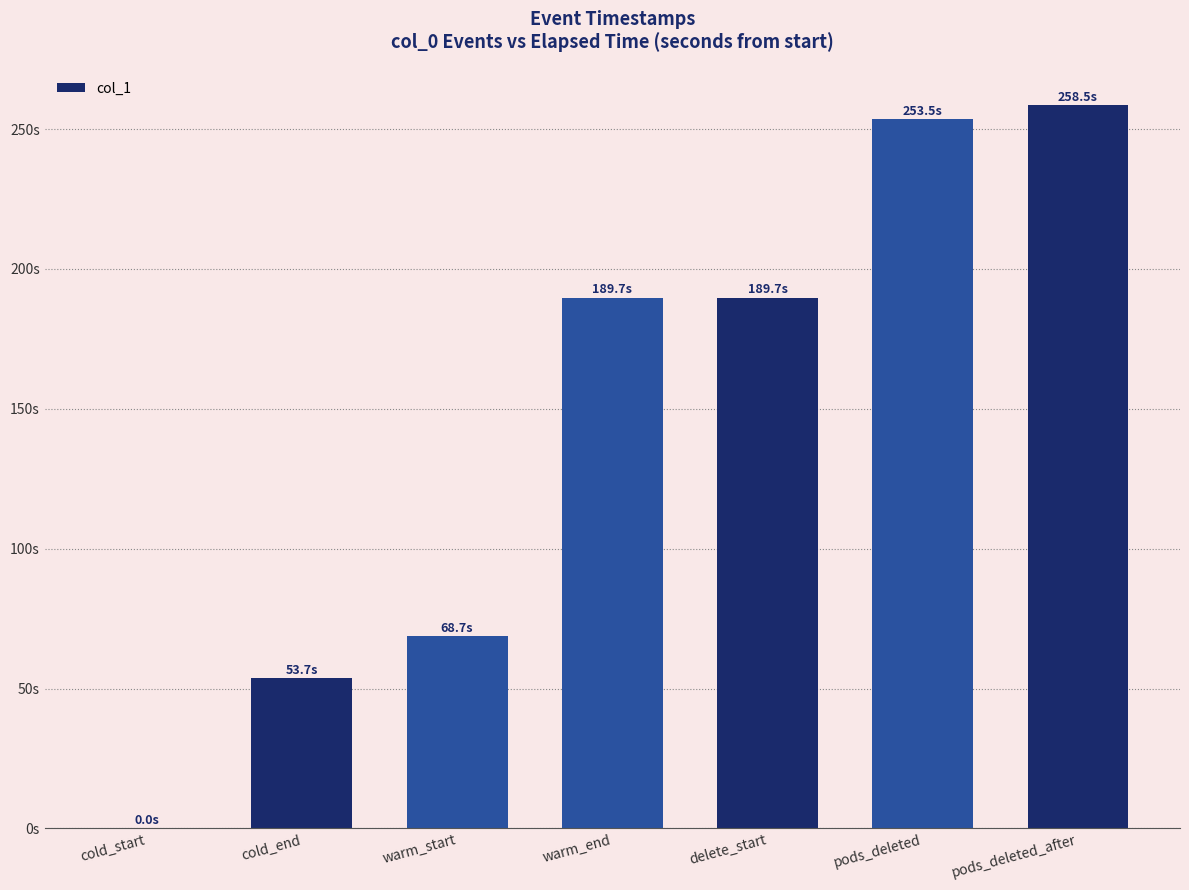

Rank the categories by value from lowest to highest.

cold_start, cold_end, warm_start, warm_end, delete_start, pods_deleted, pods_deleted_after